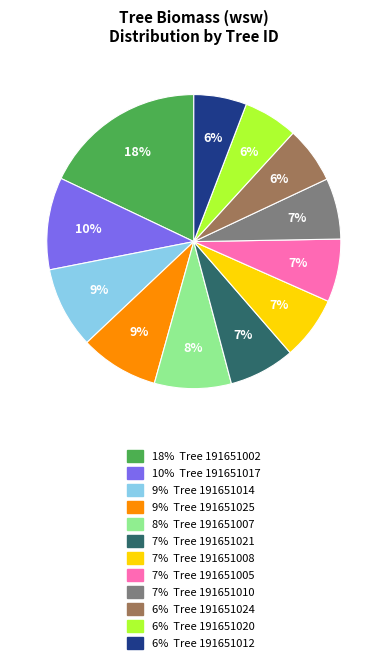

To the nearest percent, what is the difference between the largest and smallest slice percentages?

12%